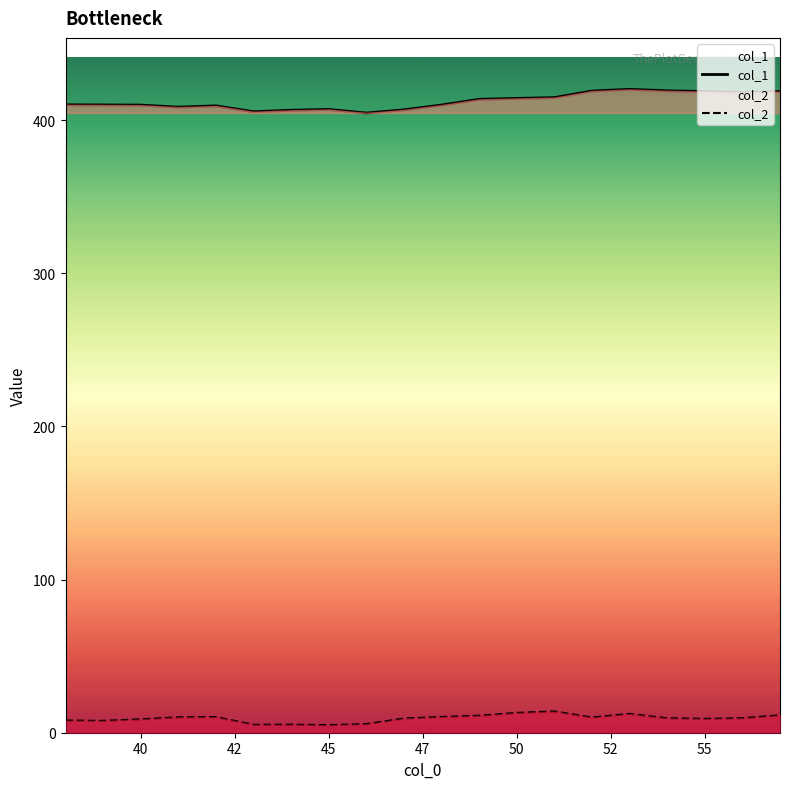

List the series in order of their overall mean, lowest first.

col_2, col_1